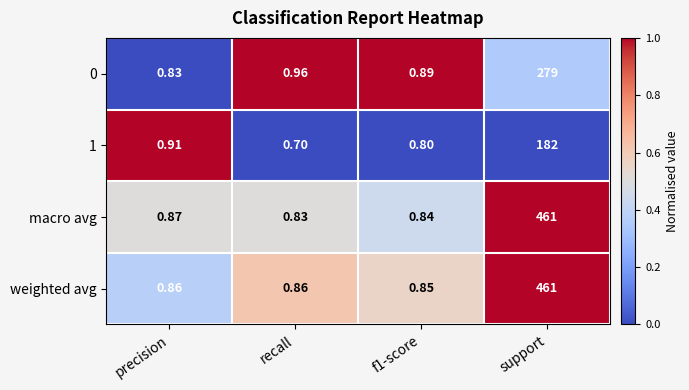

Which series changed the most between f1-score and support?

macro avg